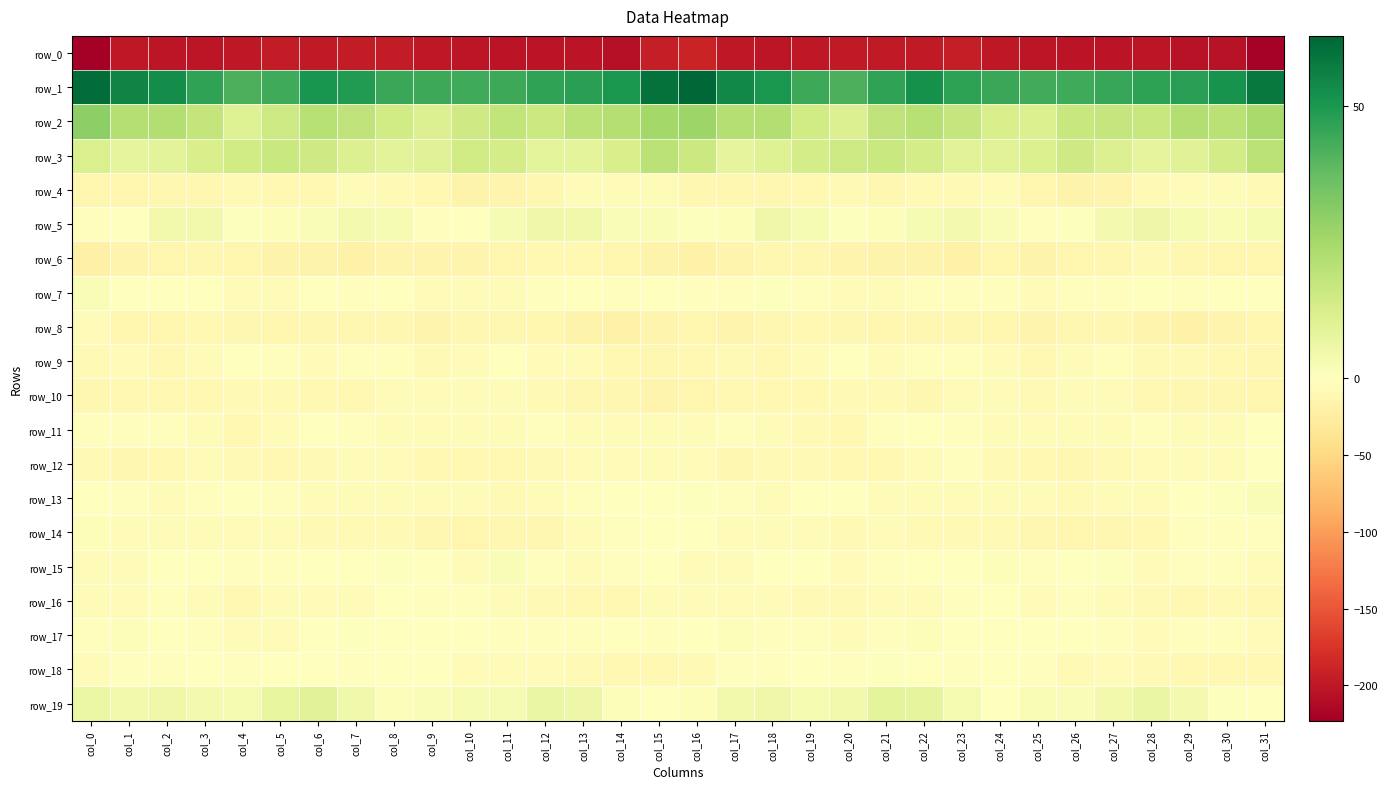

What is the difference between the maximum and minimum values in the row_13 series?

9.3